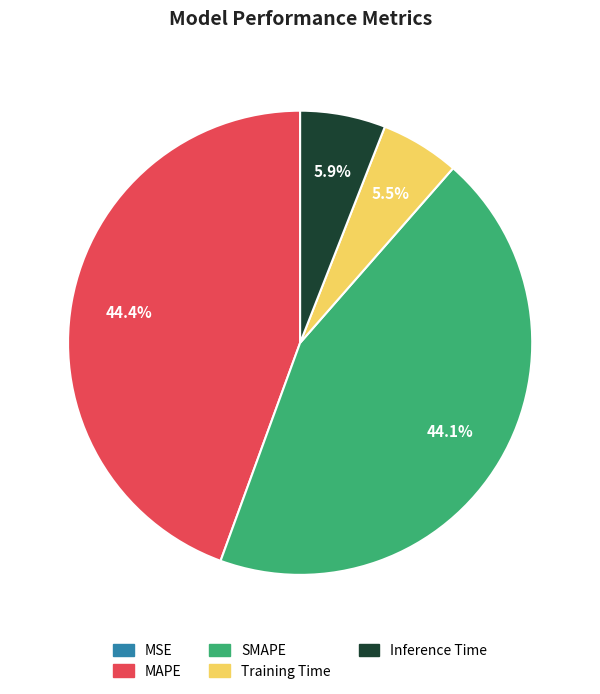

What is the total percentage of Training Time and Inference Time?

11.4%